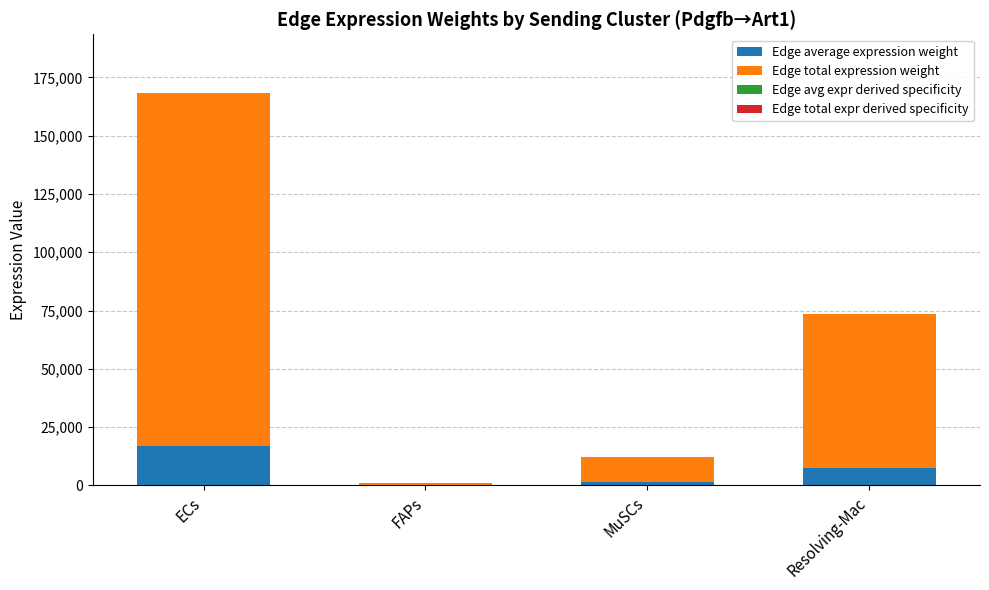

What is the label of the 1st bar from the right?

Resolving-Mac